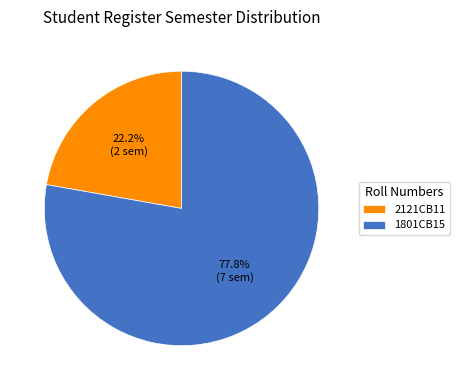

What percentage is the 1801CB15 slice, to the nearest percent?

78%